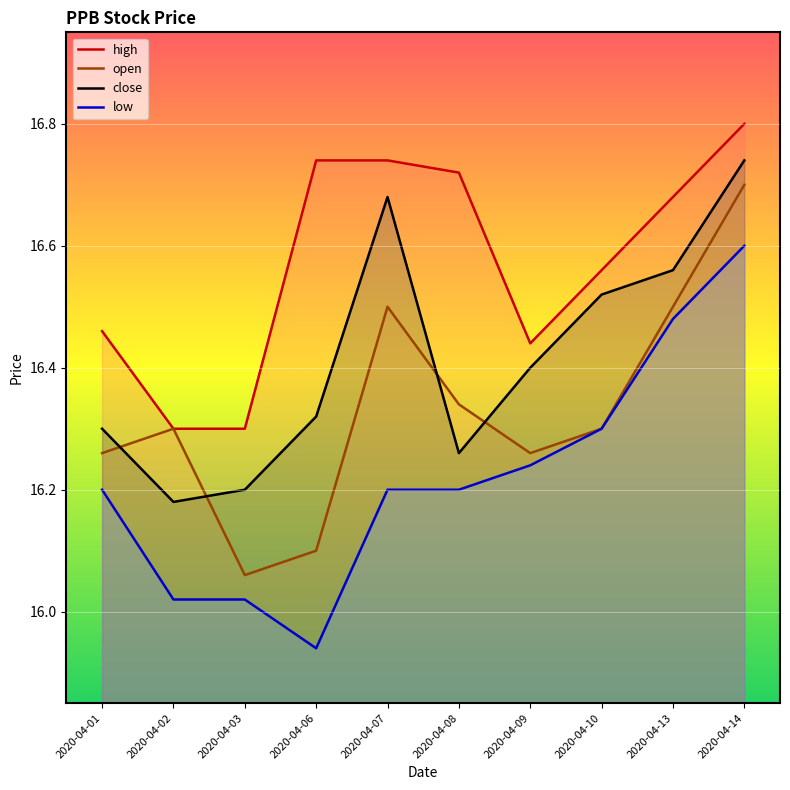

How many distinct data groups are displayed?

4